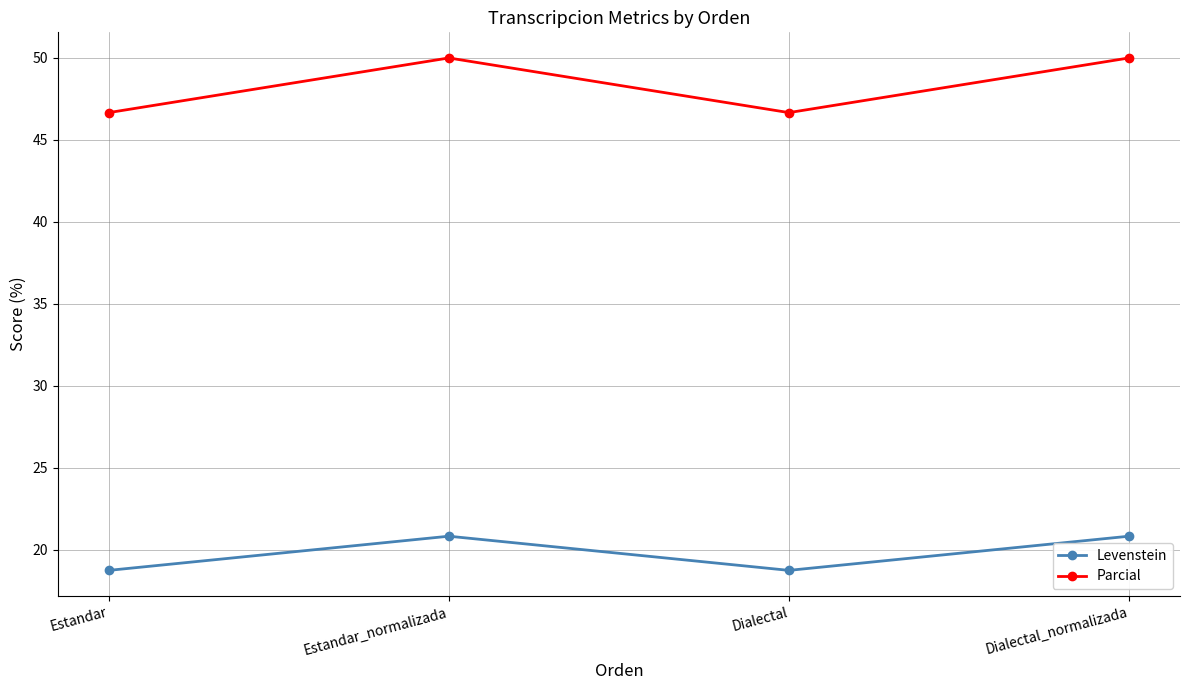

What is the difference between the highest and lowest values at Dialectal?

27.9